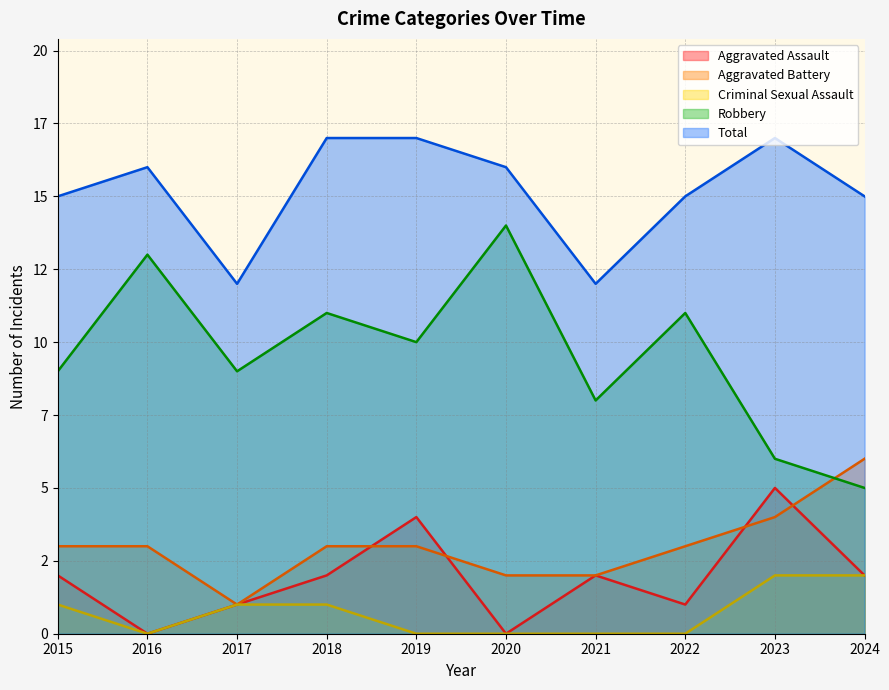

At which label is Total closest to 14?

2015